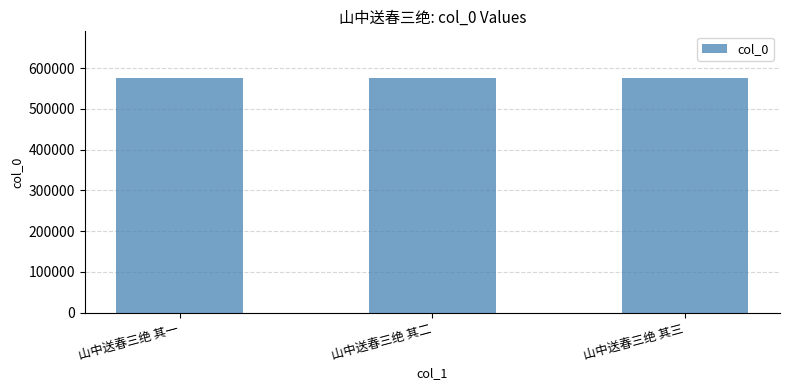

What position from the right is 山中送春三绝 其二?

2